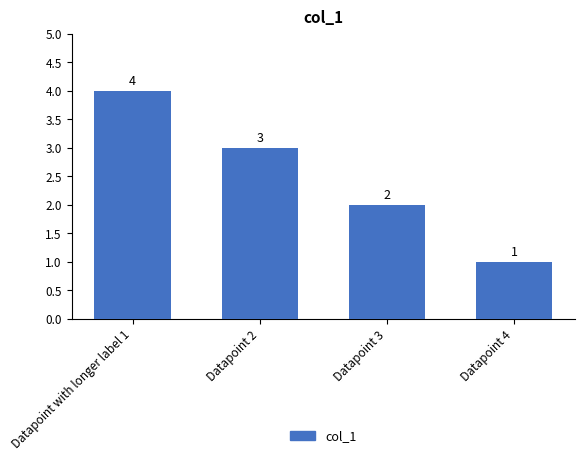

Reading left to right, what are all the values shown in this chart?

Datapoint with longer label 1=4	Datapoint 2=3	Datapoint 3=2	Datapoint 4=1